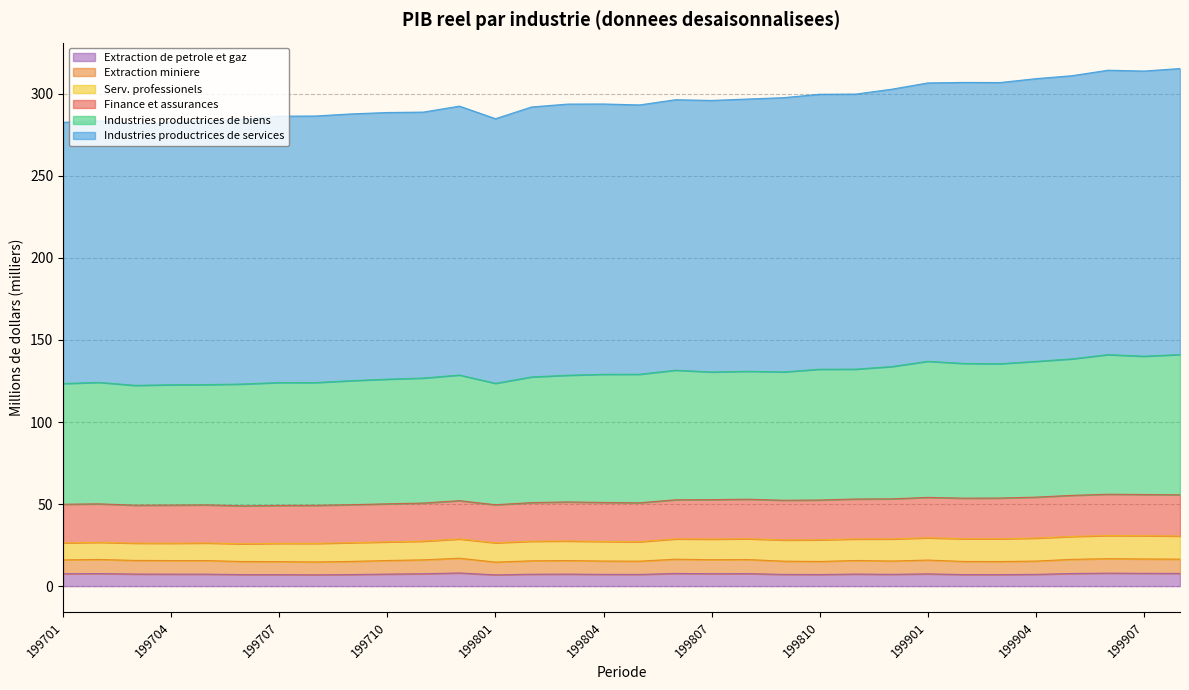

How many values in the Industries productrices de biens series exceed 129?

17